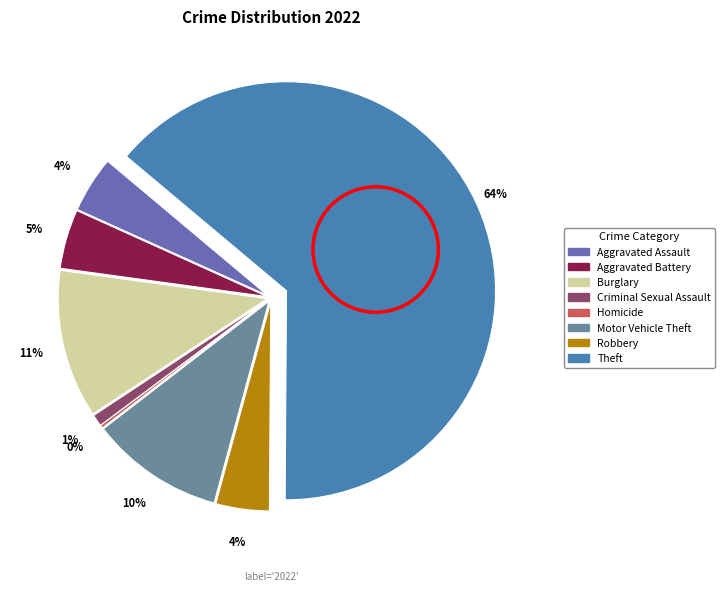

What is the largest slice in the pie chart?

Theft